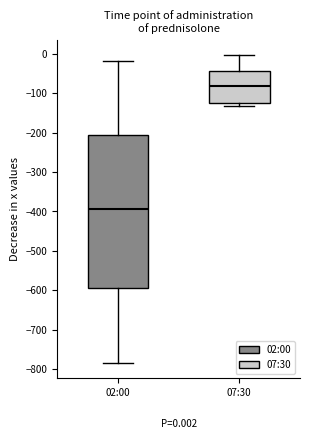

Which box's median line is the highest?

07:30